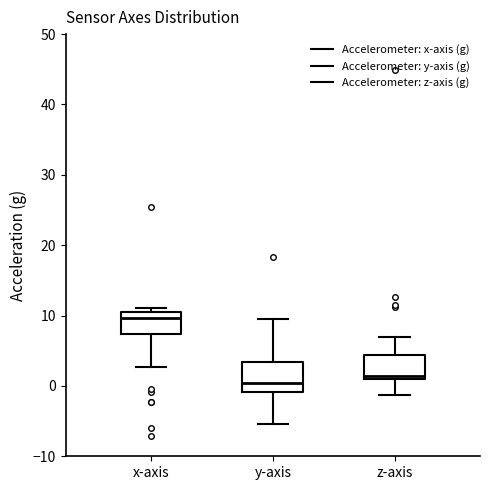

Reading left to right, transcribe this box plot: for each box, give where its median line is, the range the box spans, and where its two whiskers end, as read against the y-axis. The values are not printed on the chart, so give them approximately, as read against the axis.

x-axis: median 10 (just below the box's upper edge), box 7 to 10, whiskers 3 to 11
y-axis: median 0, box -1 to 3, whiskers -5 to 10
z-axis: median 1 (just above the box's lower edge), box 1 to 4, whiskers -1 to 7